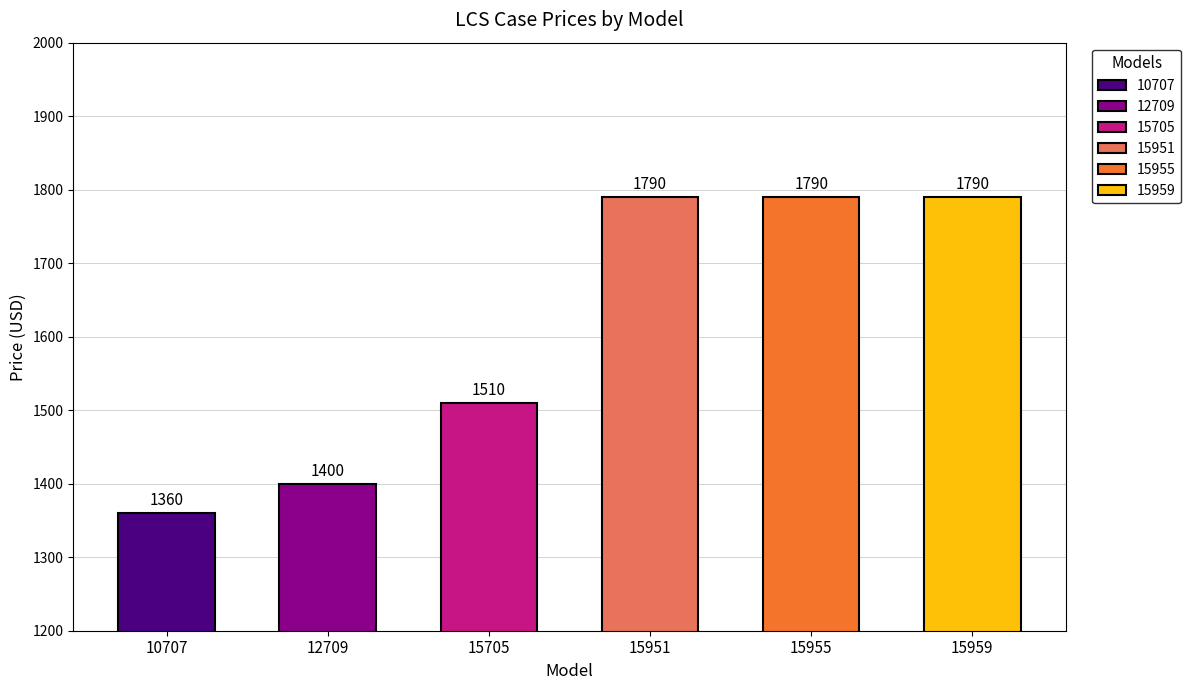

How many bars are there in total?

6